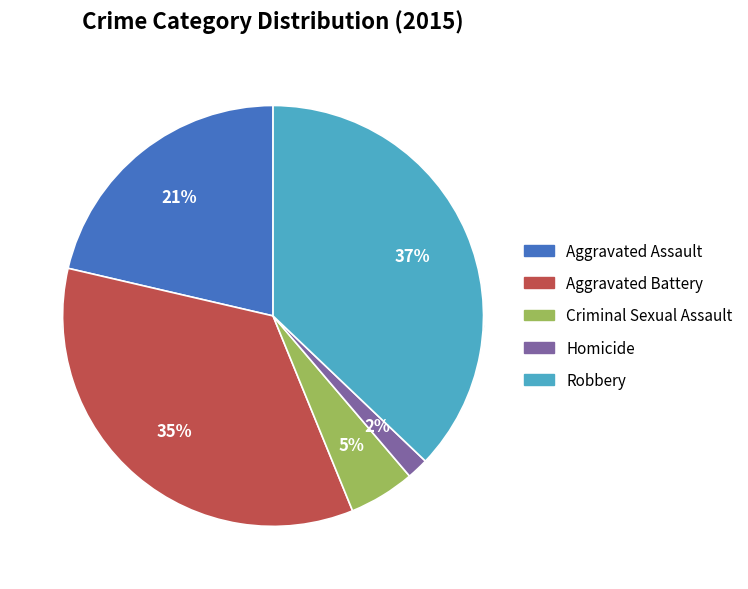

Approximately how many times larger is the value at Robbery compared to Criminal Sexual Assault?

7.3